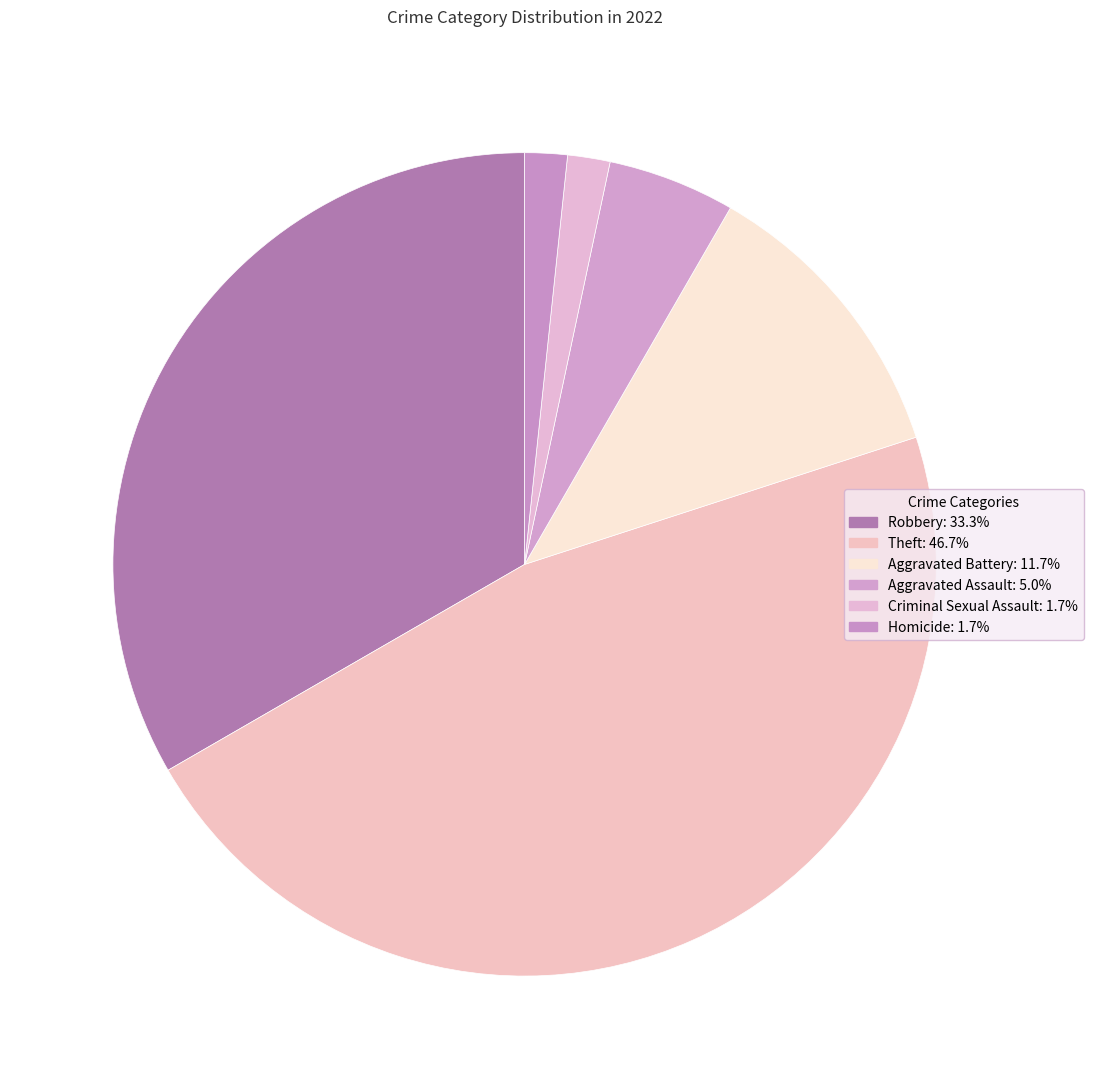

Is the sum of Aggravated Battery and Homicide greater than half?

No